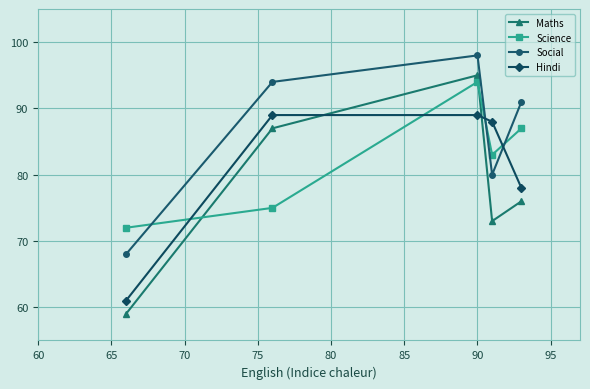

Rank the series by their maximum value, from lowest to highest.

Hindi, Science, Maths, Social